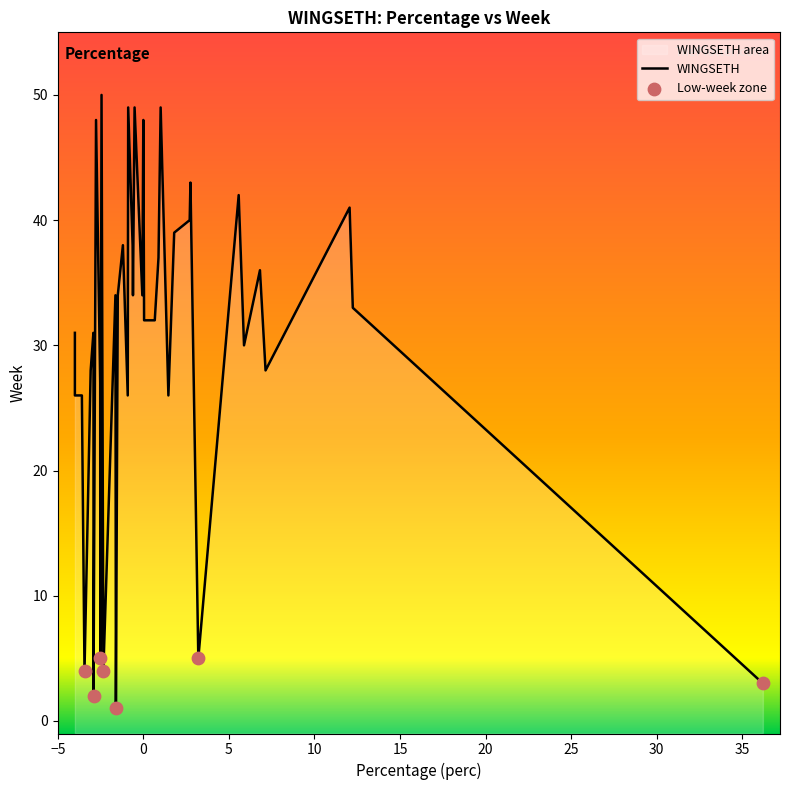

What is the change in value from 35 to 36?

-0.4